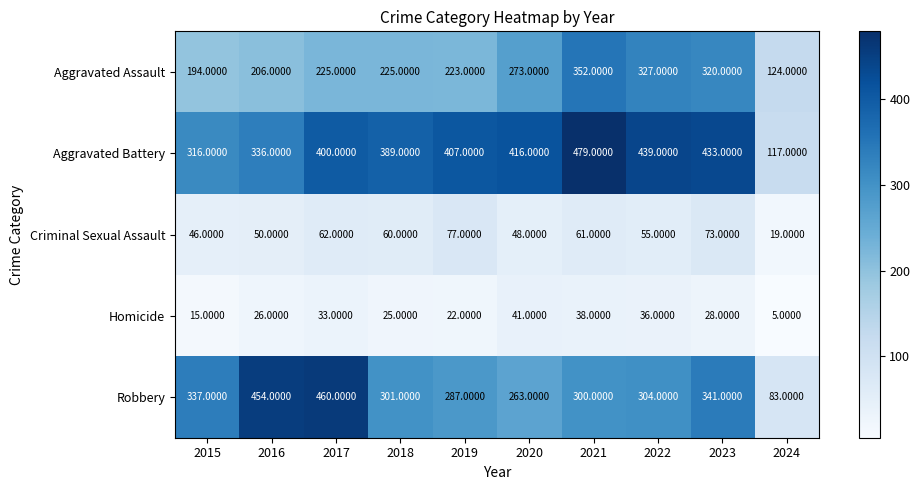

At which category is the sum across all series the highest?

2021